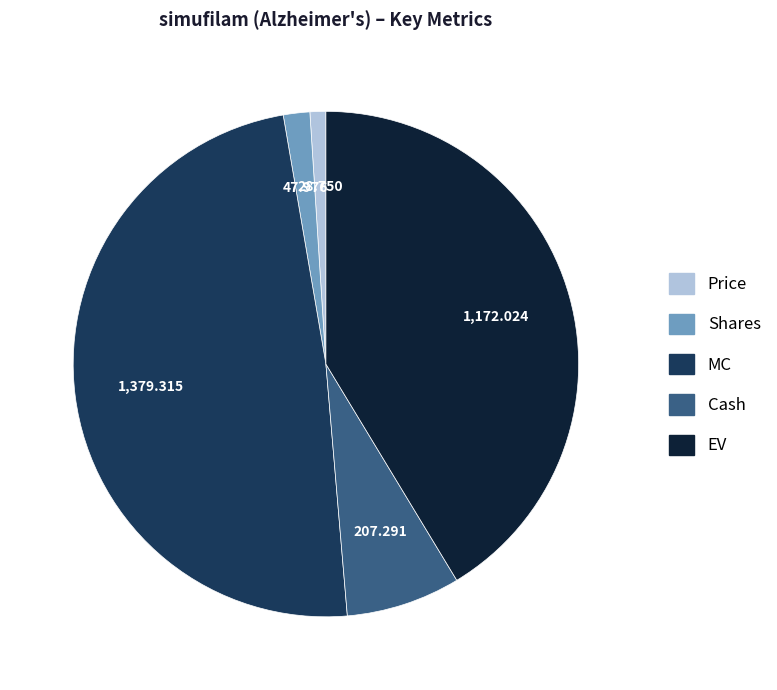

Does any single category account for the majority?

No